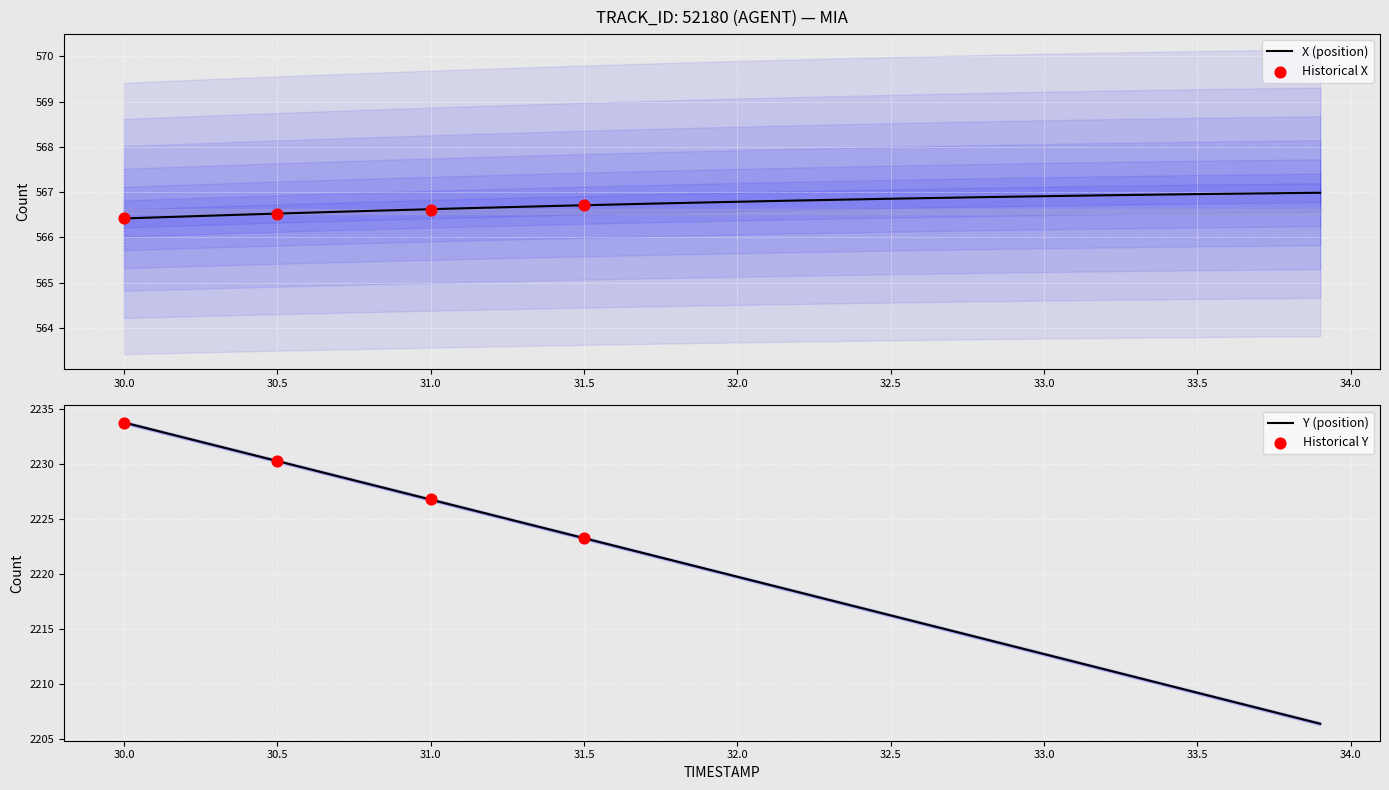

Is the value of REF_xmin at 33.9 greater than the value of X at 30.5?

Yes